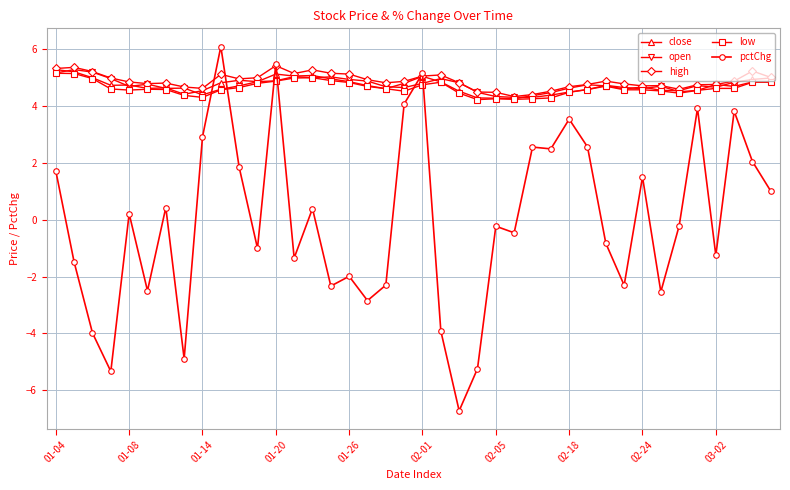

Which series has the largest range (max minus min)?

pctChg